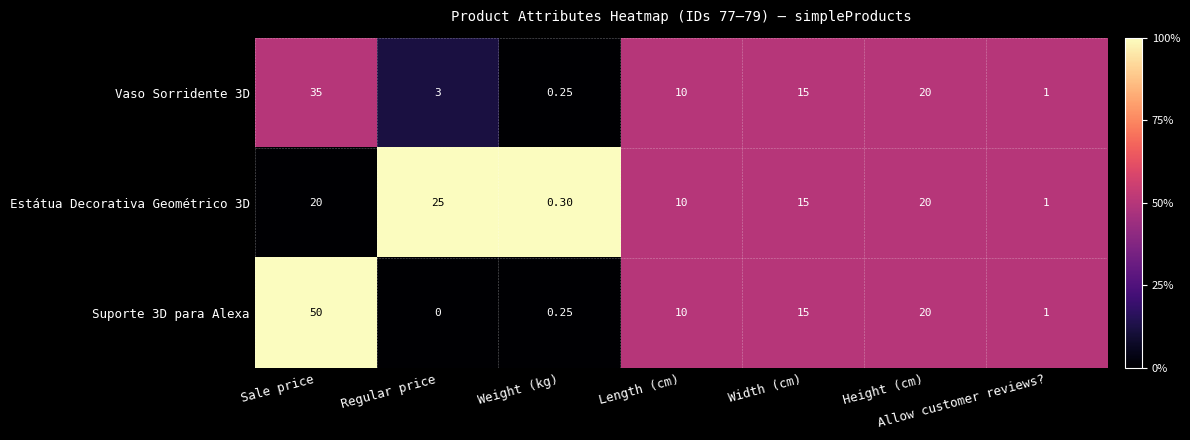

What is the total value across all series at Weight (kg)?

0.8